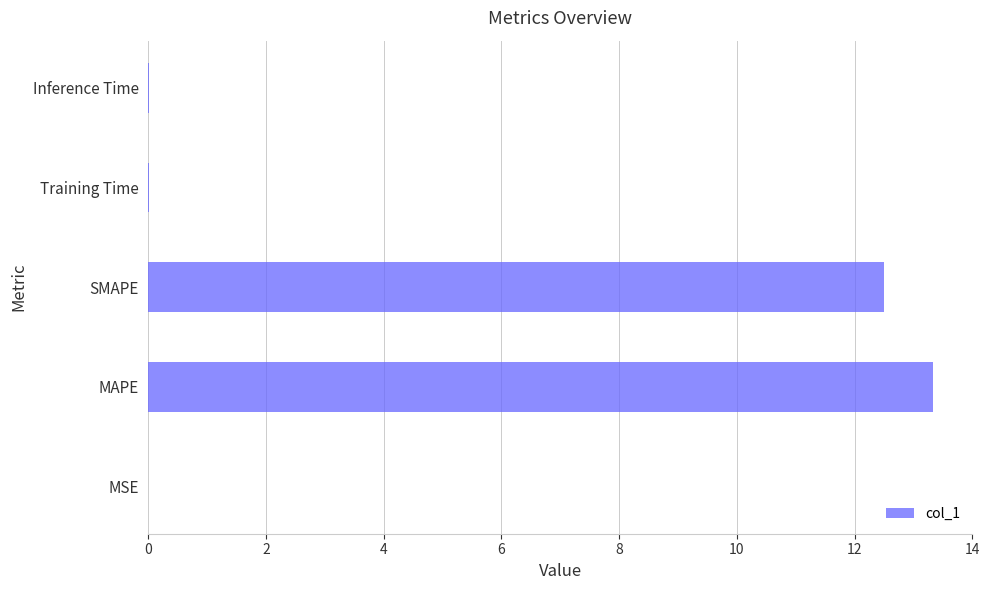

True or false: the data shows 0.0 at Training Time.

True